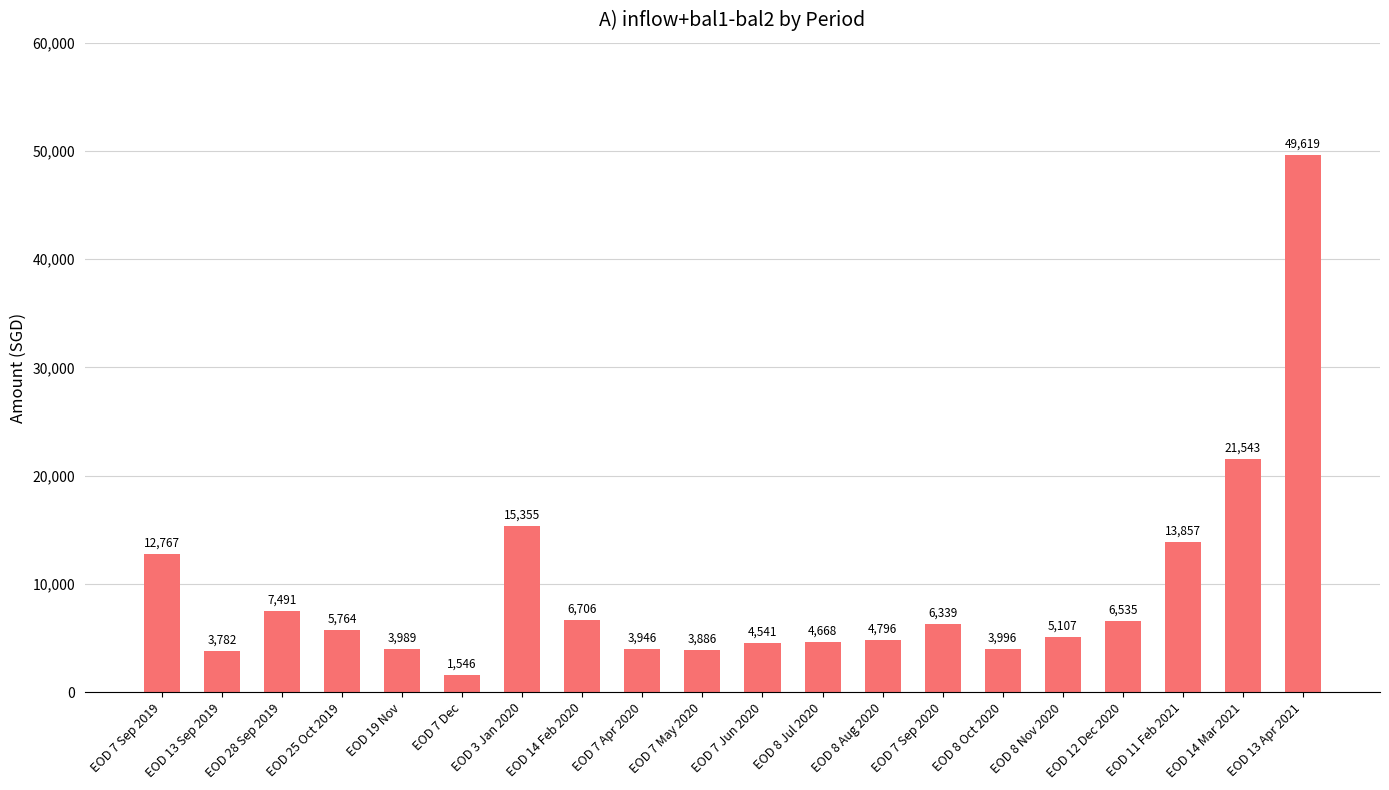

Rank the categories by value from lowest to highest.

EOD 7 Dec, EOD 13 Sep 2019, EOD 7 May 2020, EOD 7 Apr 2020, EOD 19 Nov, EOD 8 Oct 2020, EOD 7 Jun 2020, EOD 8 Jul 2020, EOD 8 Aug 2020, EOD 8 Nov 2020, EOD 25 Oct 2019, EOD 7 Sep 2020, EOD 12 Dec 2020, EOD 14 Feb 2020, EOD 28 Sep 2019, EOD 7 Sep 2019, EOD 11 Feb 2021, EOD 3 Jan 2020, EOD 14 Mar 2021, EOD 13 Apr 2021